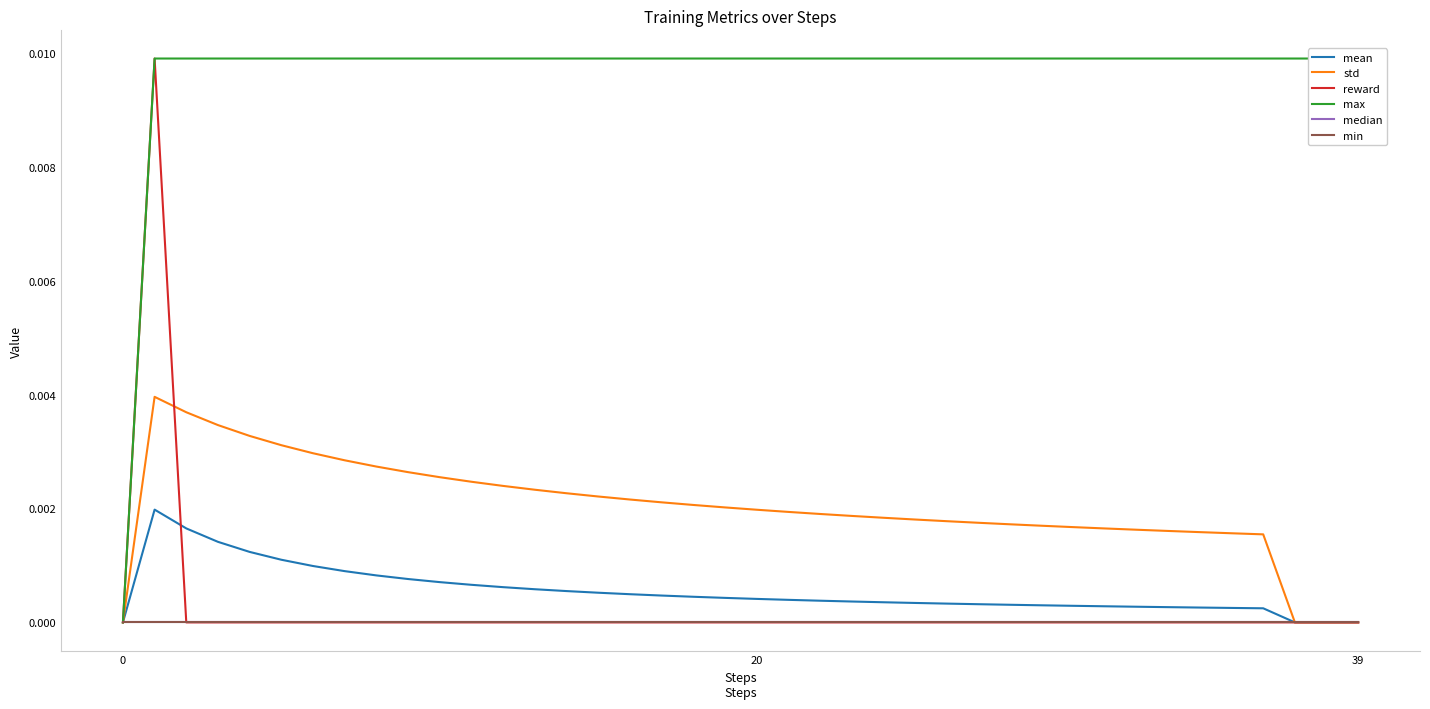

List the series in order of their peak value, lowest first.

median, min, mean, std, reward, max